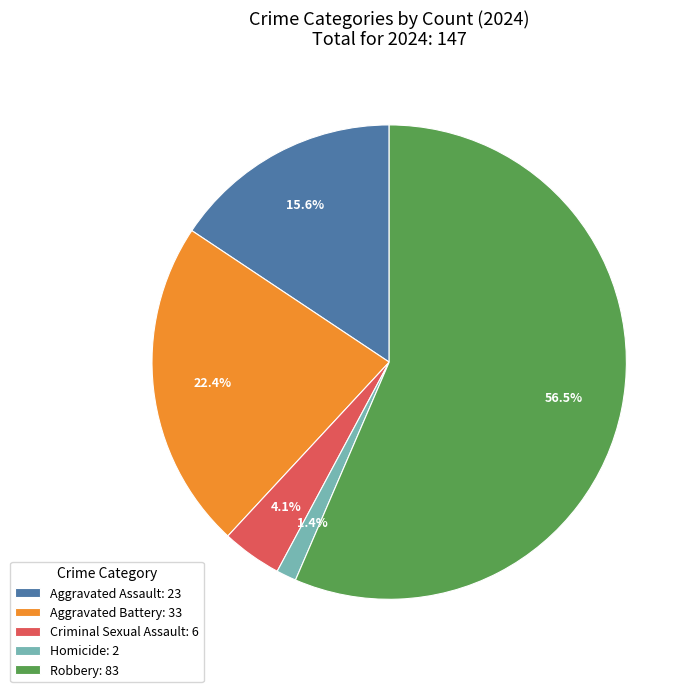

Do Homicide and Criminal Sexual Assault together represent more than half of the pie?

No